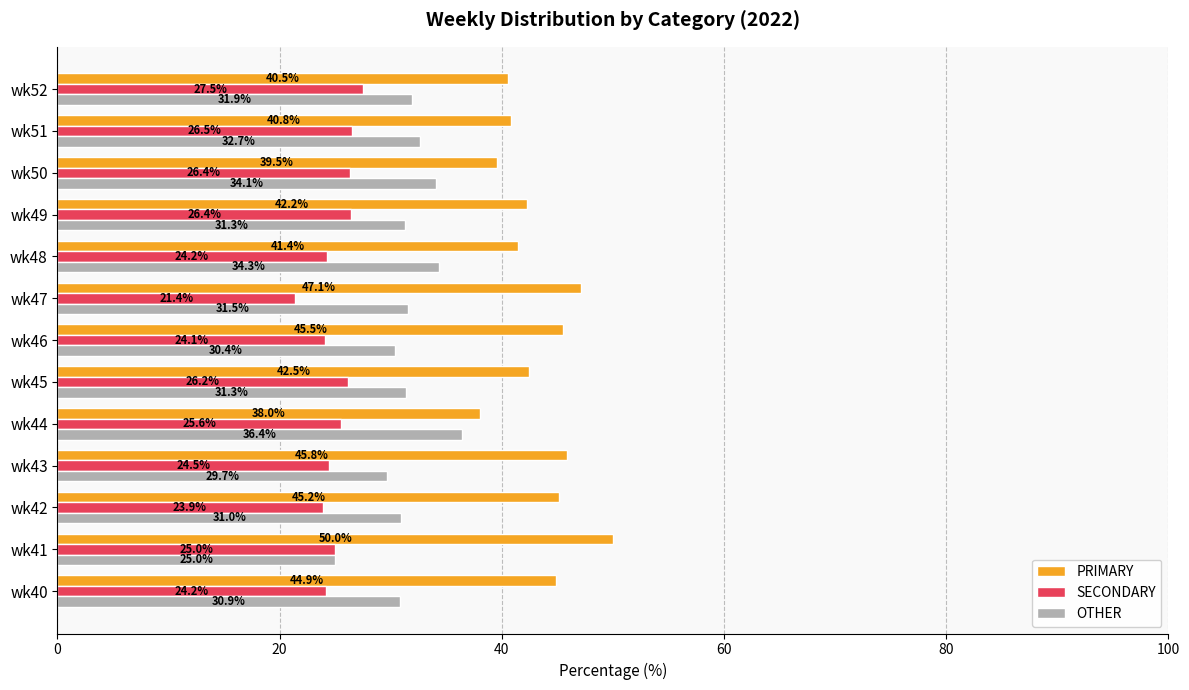

How many values in the PRIMARY series are below 42?

5